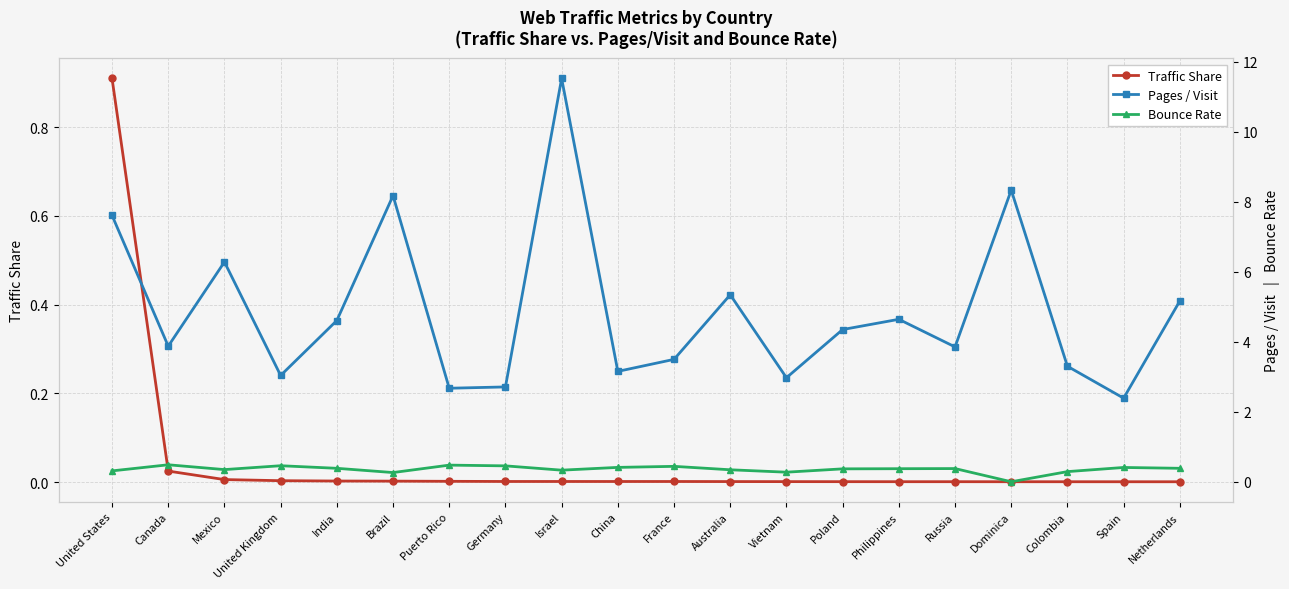

Reading left to right, what are all the values shown in this chart?

Traffic Share: 0.9	0.0	0.0	0.0	0.0	0.0	0.0	0.0	0.0	0.0	0.0	0.0	0.0	0.0	0.0	0.0	0.0	0.0	0.0	0.0
Pages / Visit: 7.6	3.9	6.3	3.0	4.6	8.2	2.7	2.7	11.5	3.2	3.5	5.3	3.0	4.3	4.6	3.9	8.3	3.3	2.4	5.2
Bounce Rate: 0.3	0.5	0.3	0.5	0.4	0.3	0.5	0.5	0.3	0.4	0.4	0.3	0.3	0.4	0.4	0.4	0.0	0.3	0.4	0.4